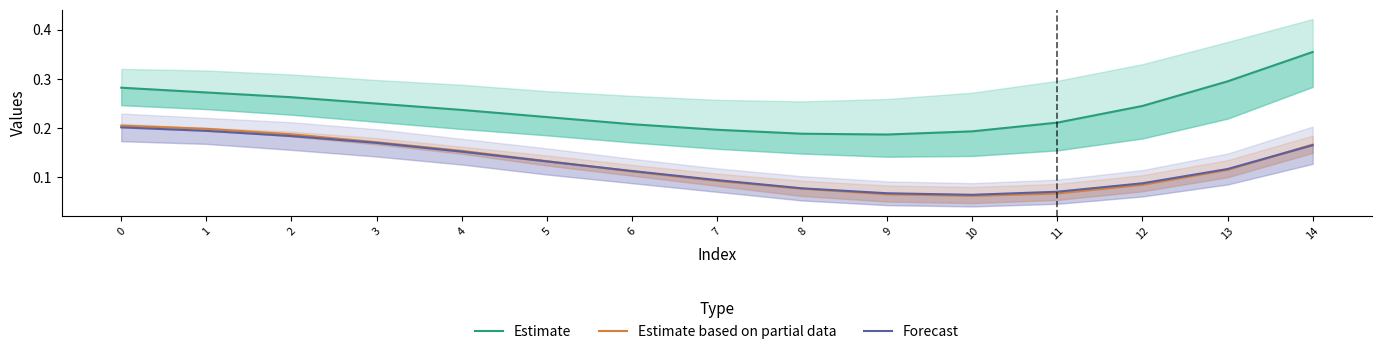

The Estimate series shows 0.2 at 6. True or false?

True